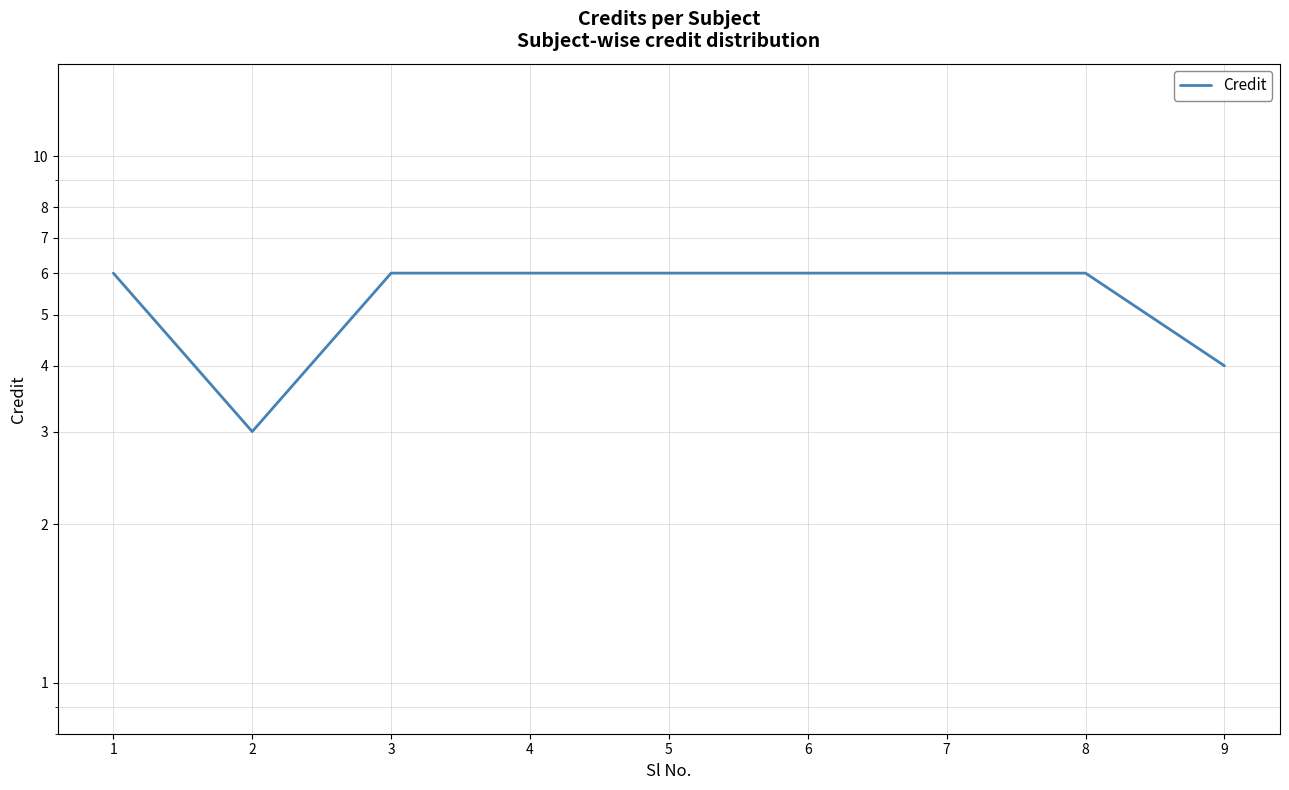

Reading left to right, transcribe all the data shown in this chart.

6	3	6	6	6	6	6	6	4